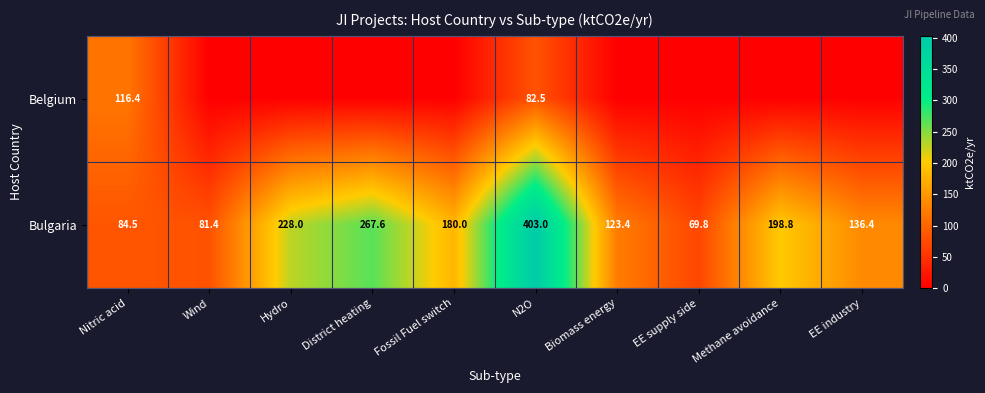

What is the difference between the Bulgaria values at Wind and Hydro?

146.6